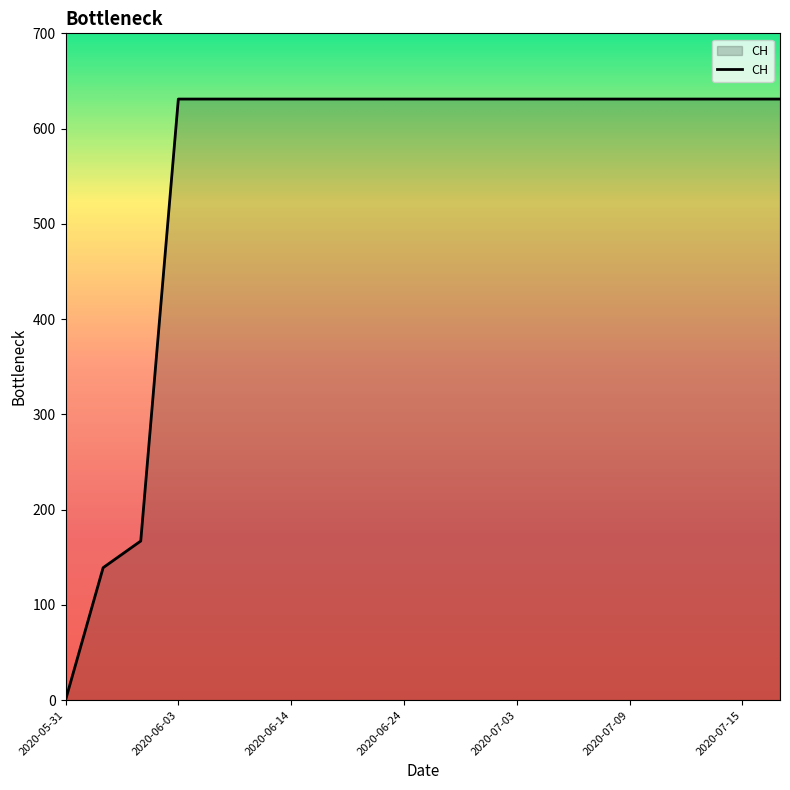

What is the greatest value displayed?

631